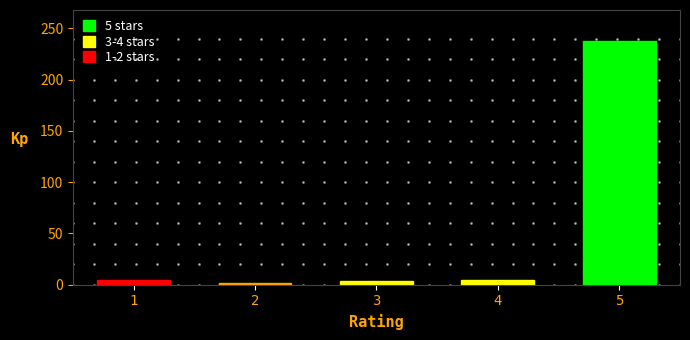

What is the maximum value shown in the chart?

238